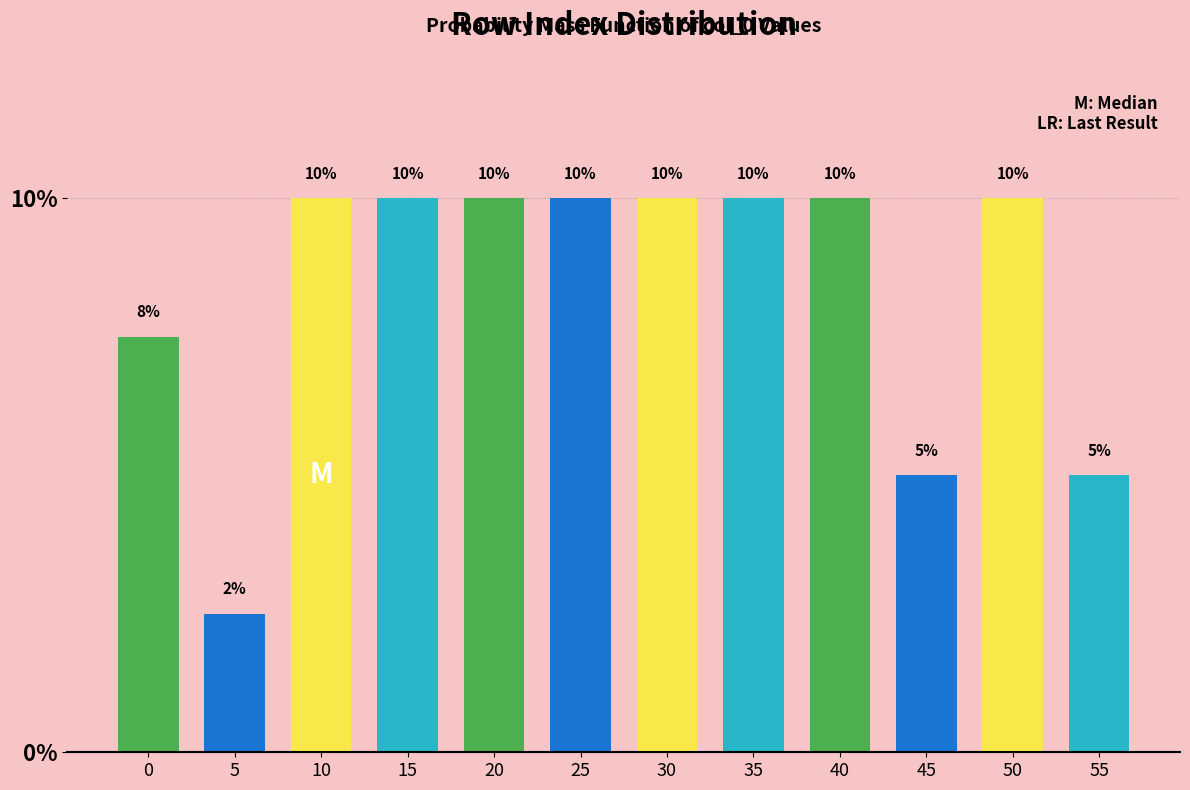

What is the difference between the values at 15 and 55?

5.0